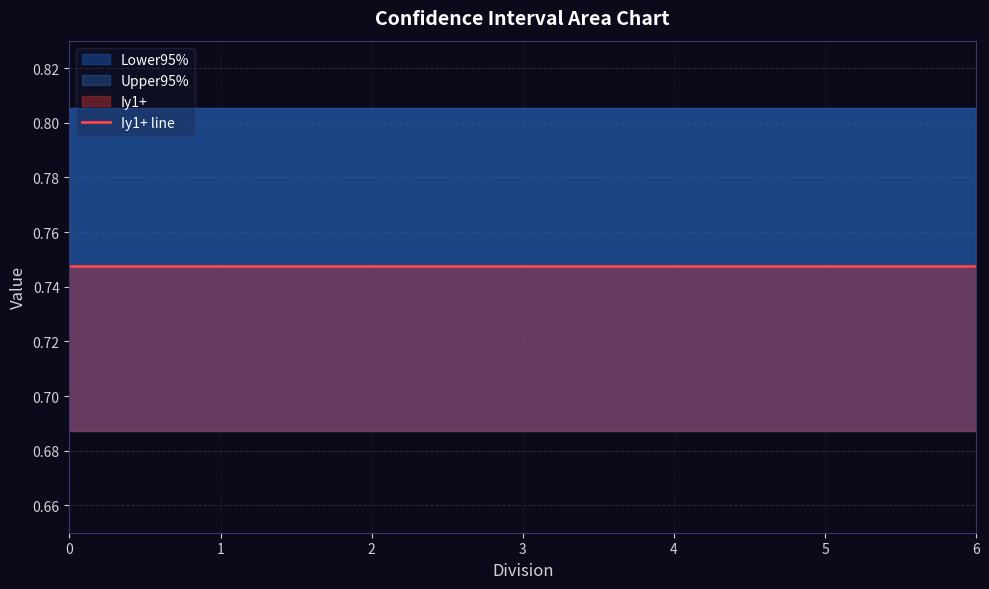

Reading left to right, transcribe all the data shown in this chart.

Iy1+: 0.7	0.7	0.7	0.7	0.7	0.7	0.7
Lower95%: 0.7	0.7	0.7	0.7	0.7	0.7	0.7
Upper95%: 0.8	0.8	0.8	0.8	0.8	0.8	0.8